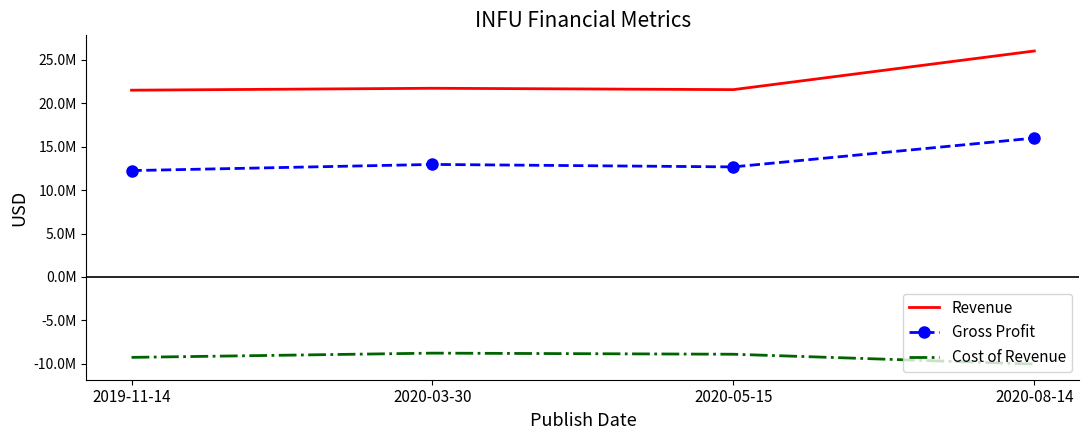

What is the minimum value for Gross Profit?

12238000